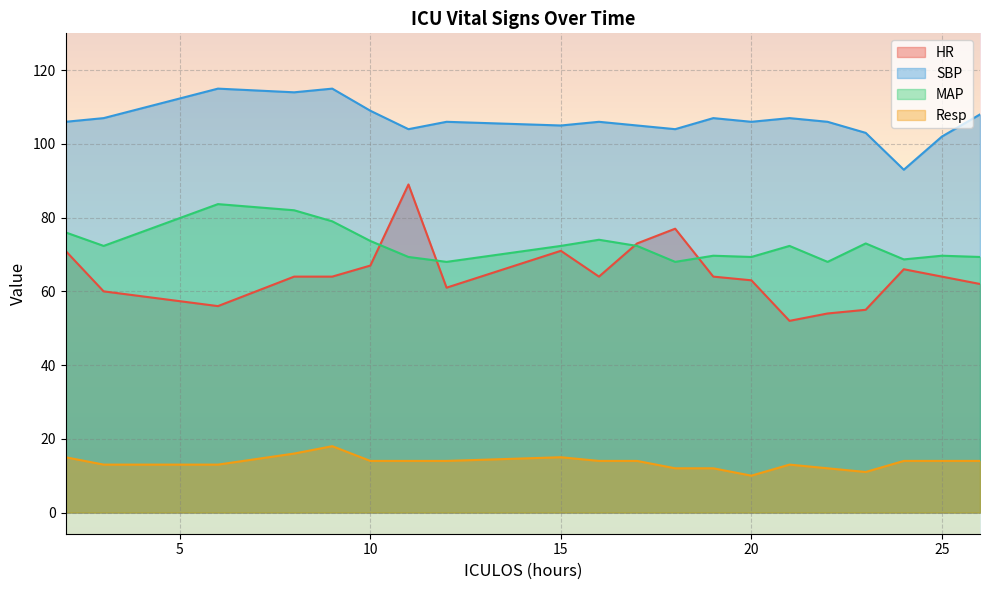

Where is SBP nearest to the value 104?

11